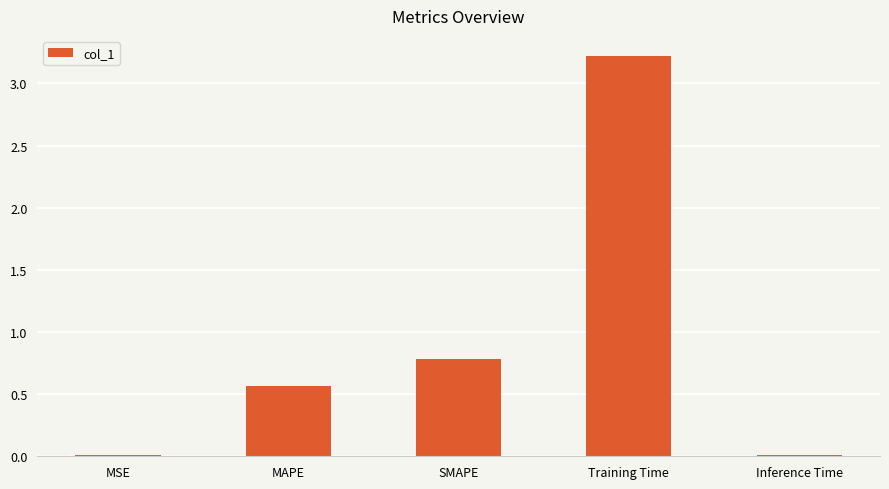

Where is the data nearest to the value 1?

SMAPE